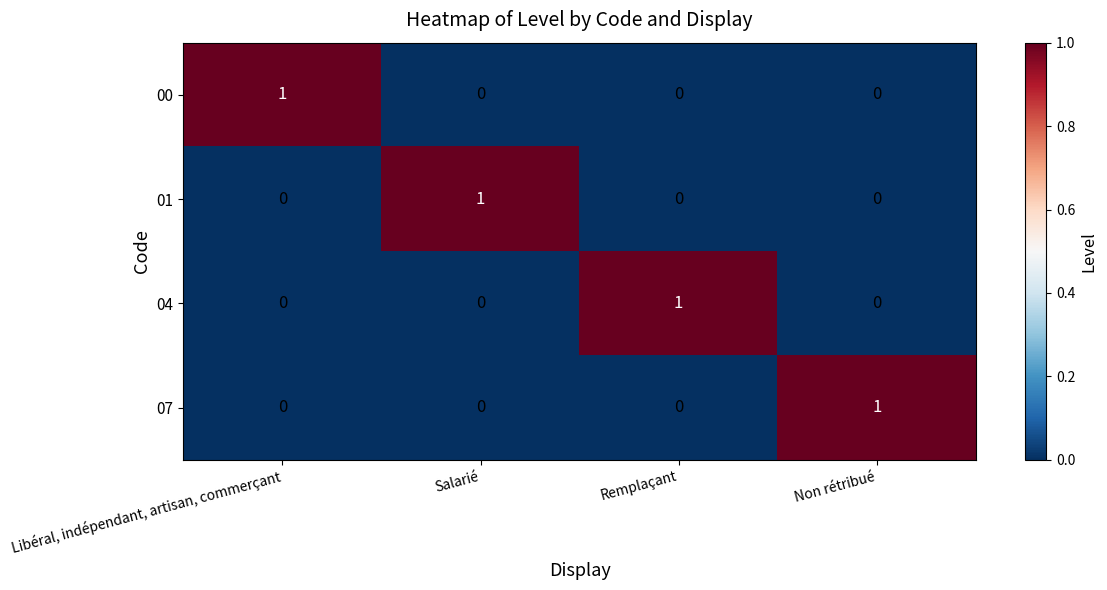

The 04 series shows 0 at Libéral, indépendant, artisan, commerçant. True or false?

True